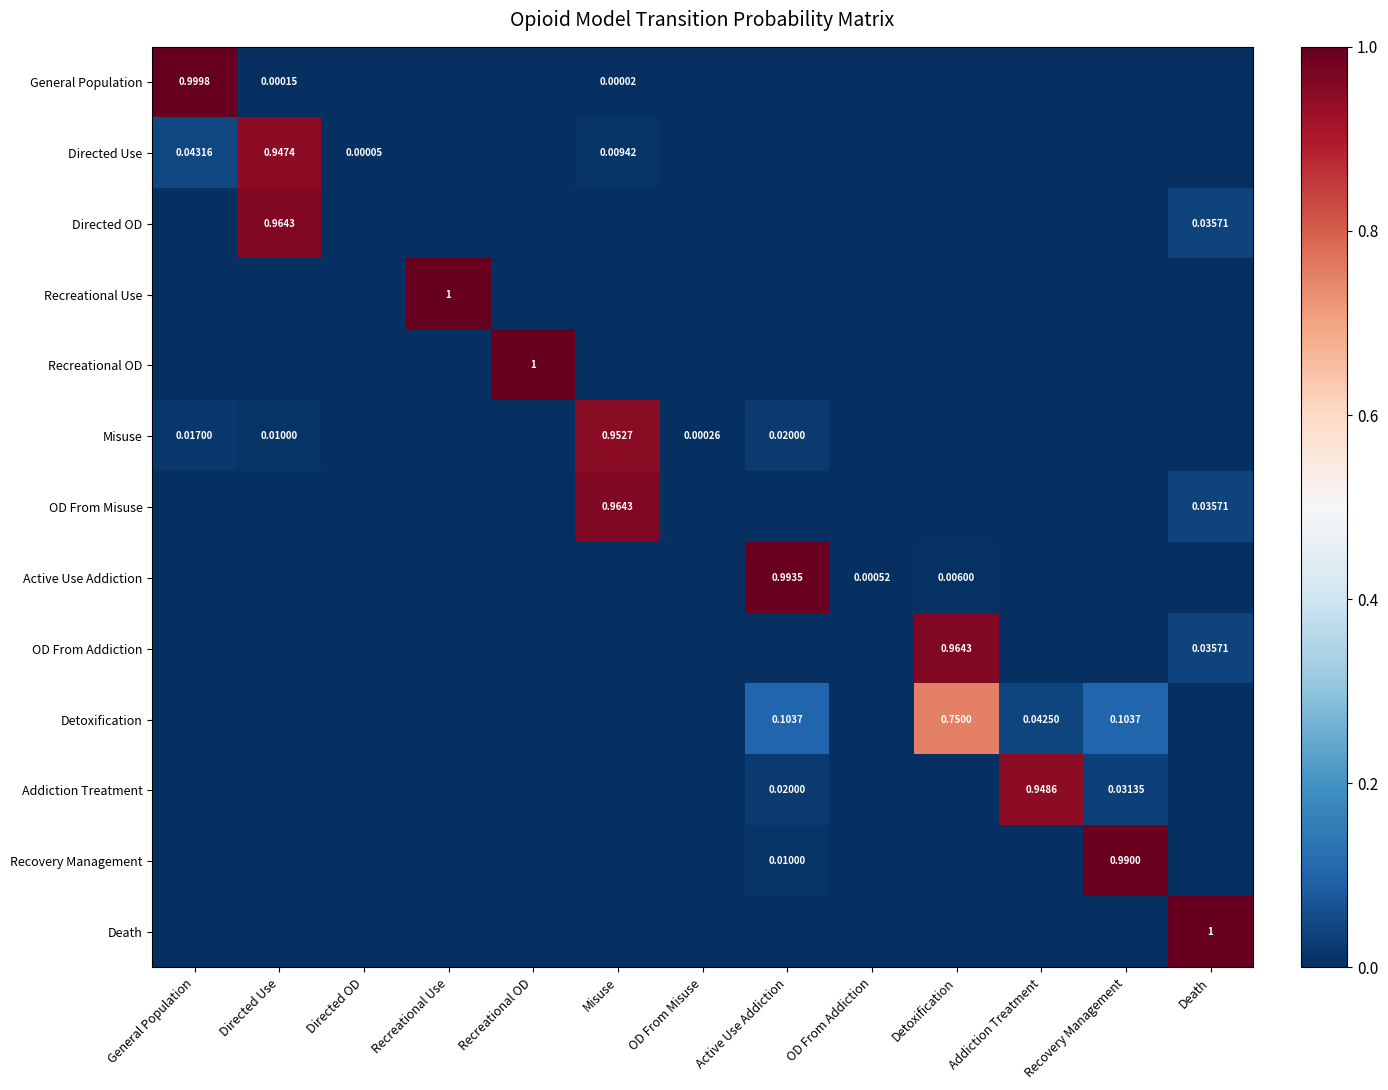

Is the value of Addiction Treatment at Active Use Addiction greater than the value of Misuse at Directed Use?

Yes